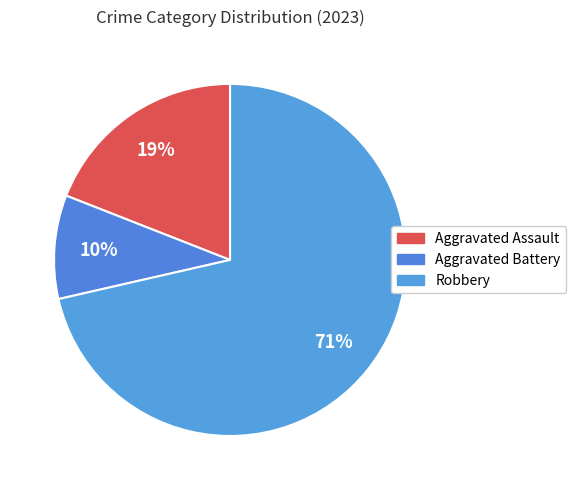

What percentage is the Aggravated Assault slice, to the nearest percent?

19%